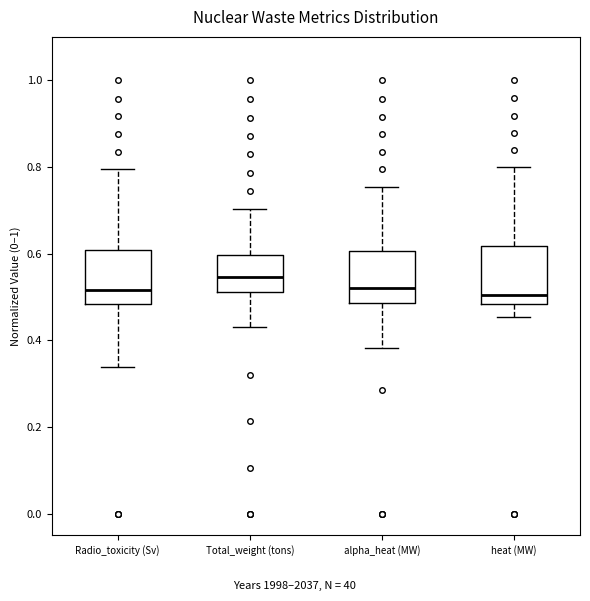

Where does the lower whisker of the box for alpha_heat (MW) end on the y-axis? The values are not printed on the chart, so give them approximately, as read against the axis.

0.38